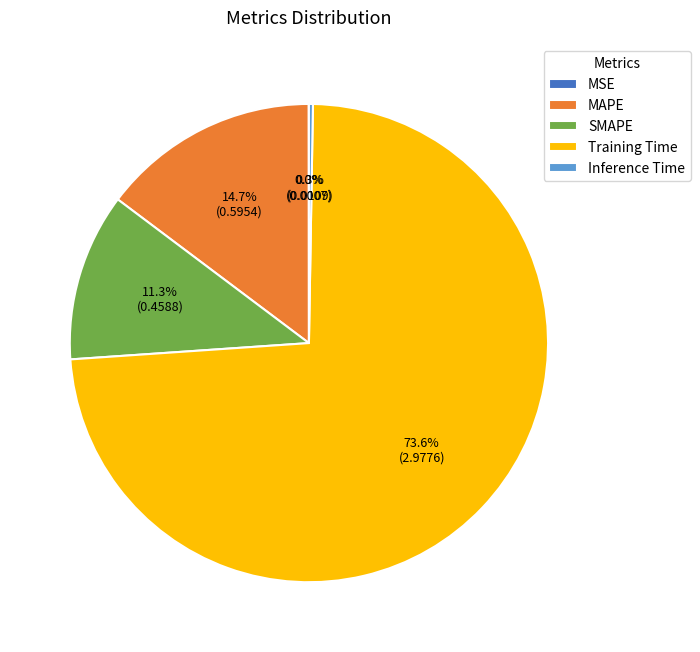

True or false: SMAPE accounts for 19% of the total.

False